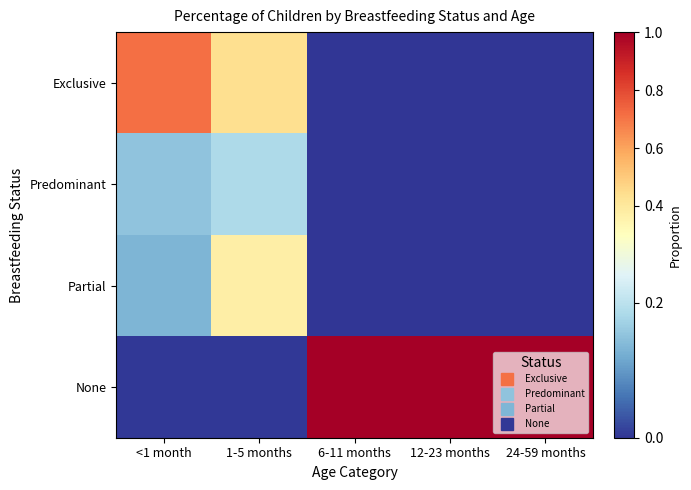

Reading right to left, extract all data points from this chart.

Exclusive: 24-59 months=0.0	12-23 months=0.0	6-11 months=0.0	1-5 months=0.4	<1 month=0.7
Predominant: 24-59 months=0.0	12-23 months=0.0	6-11 months=0.0	1-5 months=0.2	<1 month=0.2
Partial: 24-59 months=0.0	12-23 months=0.0	6-11 months=0.0	1-5 months=0.4	<1 month=0.1
None: 24-59 months=1.0	12-23 months=1.0	6-11 months=1.0	1-5 months=0.0	<1 month=0.0